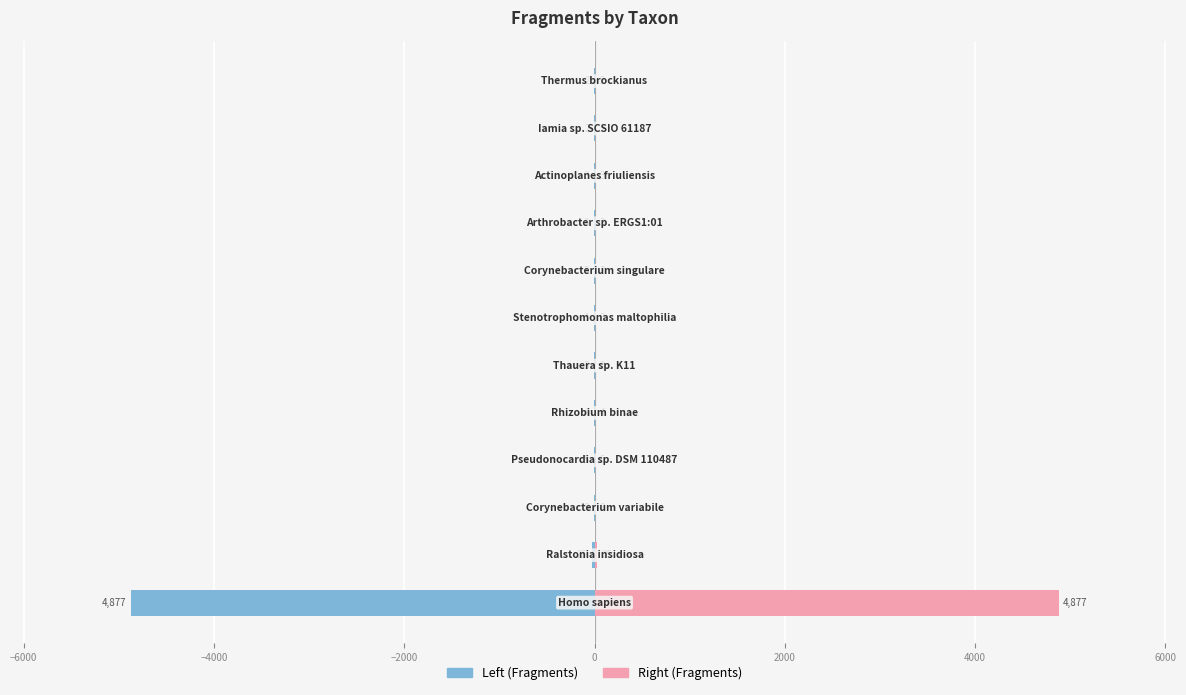

How many bars are there in total?

24